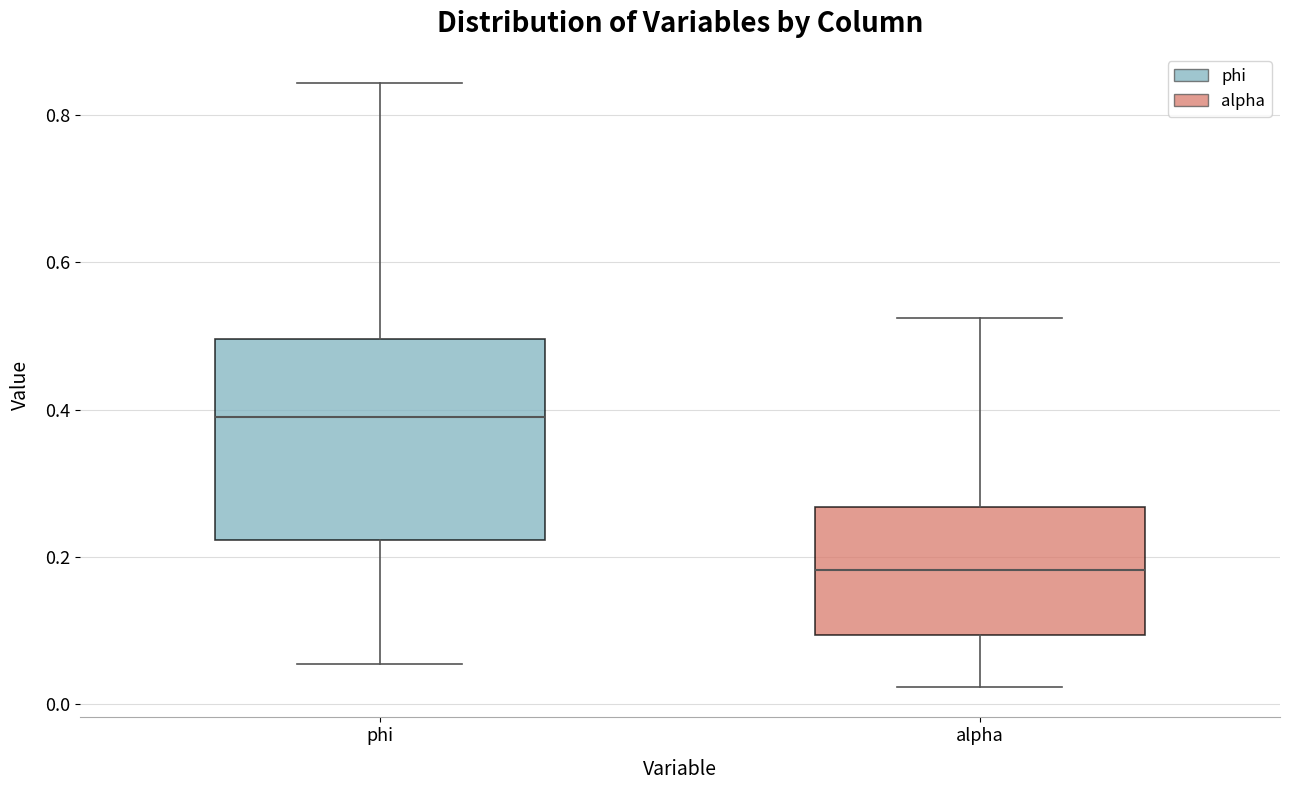

Where does the lower whisker of the box for alpha end on the y-axis? The values are not printed on the chart, so give them approximately, as read against the axis.

0.02